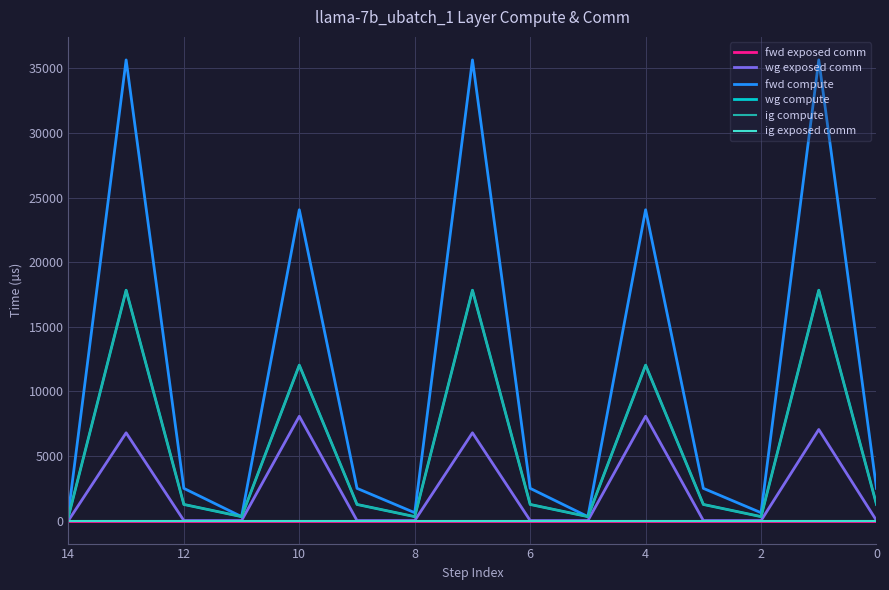

Which series has the largest total across all categories?

fwd compute